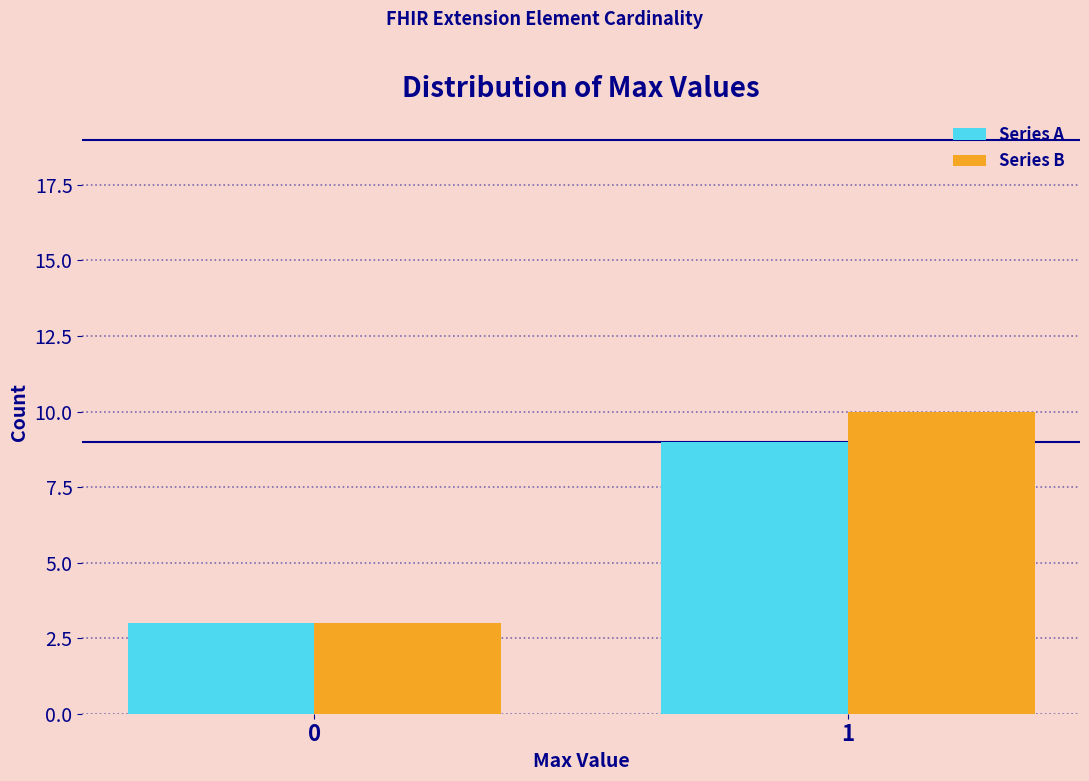

Reading right to left, what are all the values shown in this chart?

Series A: 1=9	0=3
Series B: 1=10	0=3